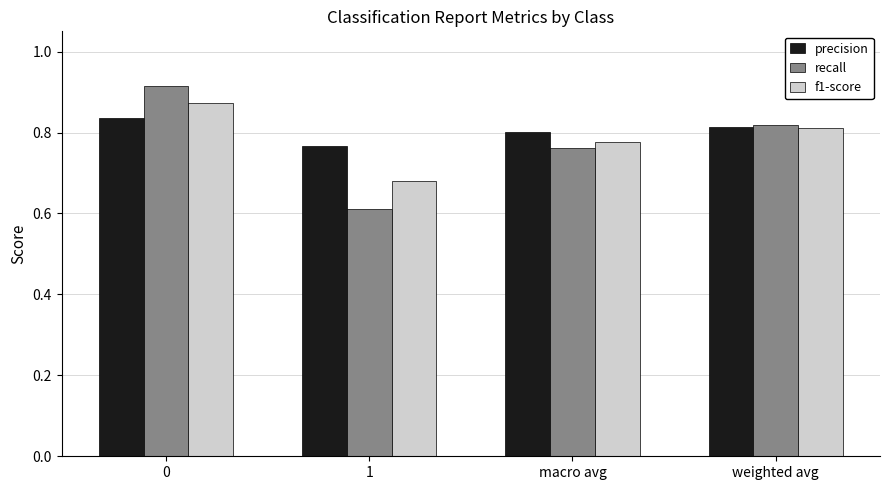

Rank the series by their maximum value, from lowest to highest.

precision, f1-score, recall